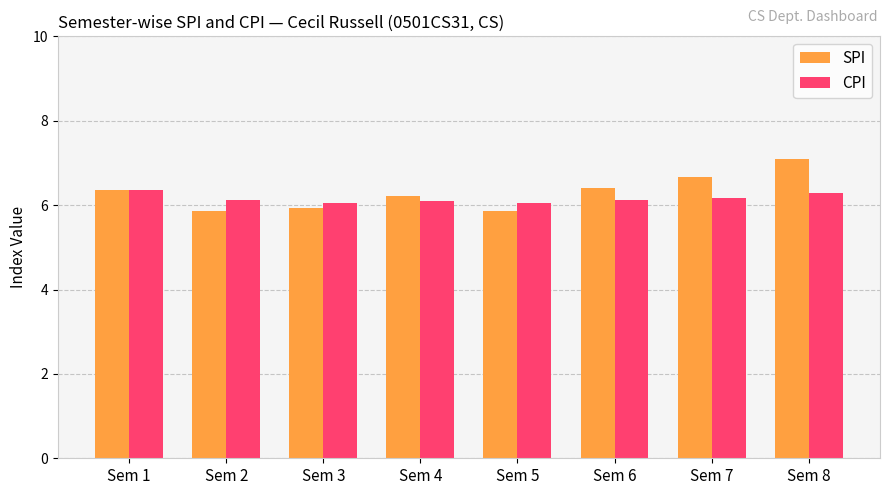

True or false: SPI has a value of 3.2 at Sem 3.

False